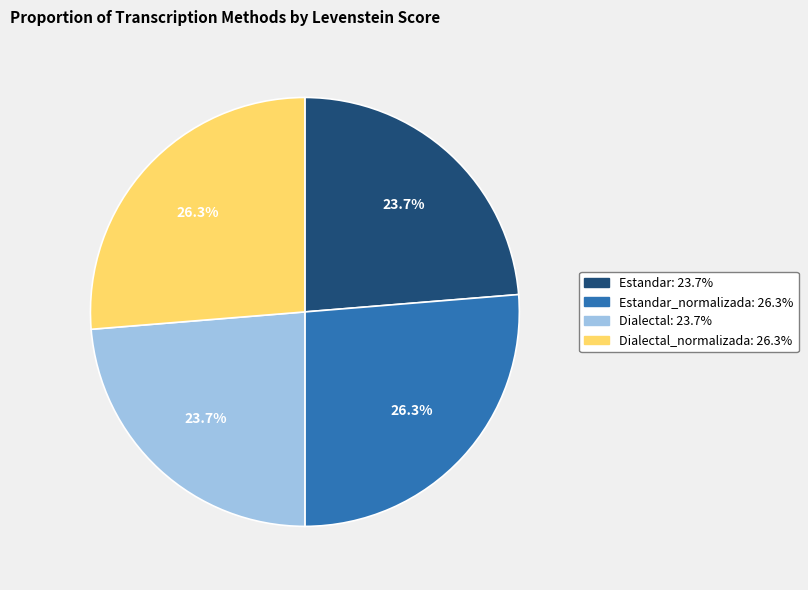

To the nearest percent, what is the difference between the largest and smallest slice percentages?

3%